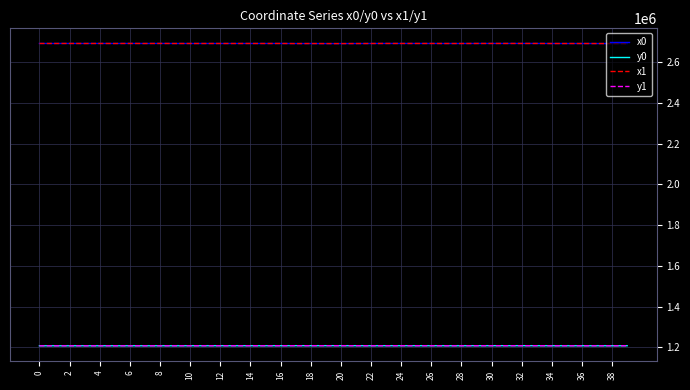

What is the minimum value shown in the chart?

1208163.4